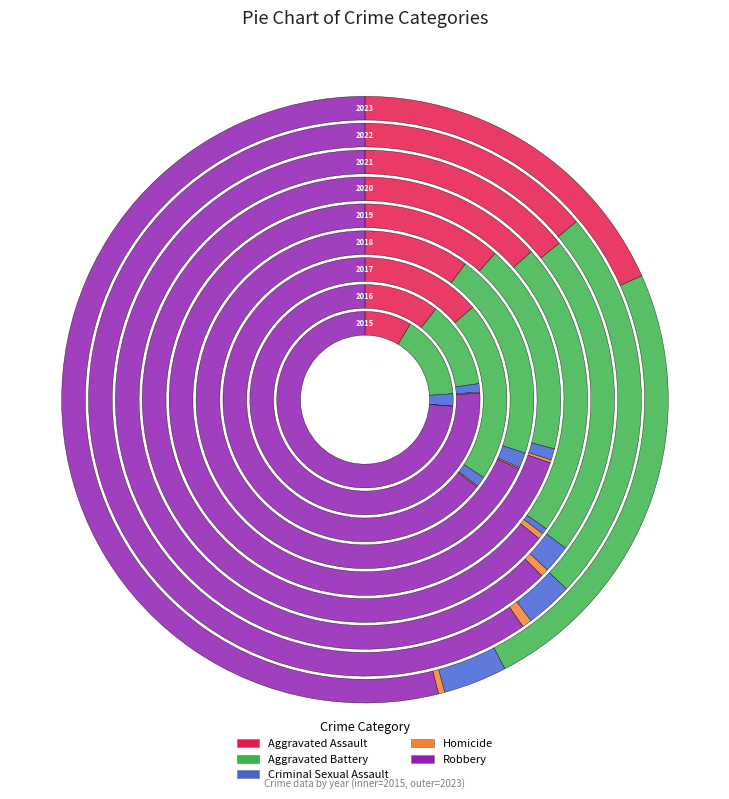

Is it true that Criminal Sexual Assault is 14% of the pie?

False